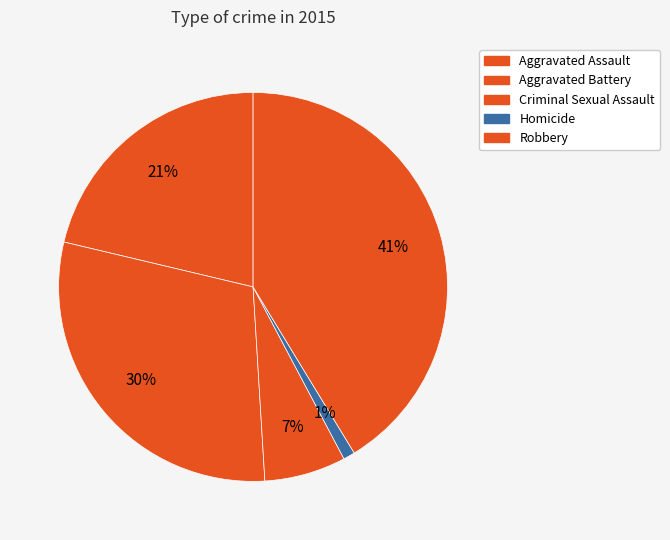

Which has a higher value, Aggravated Battery or Criminal Sexual Assault?

Aggravated Battery